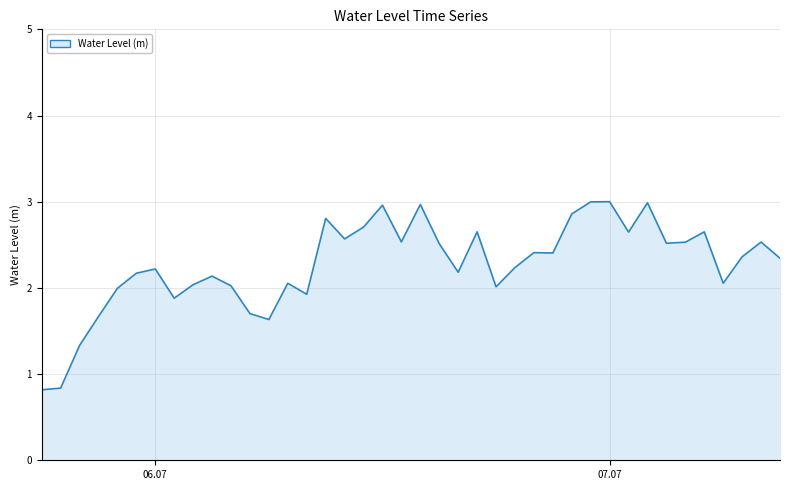

Does the chart have visible grid lines?

Yes